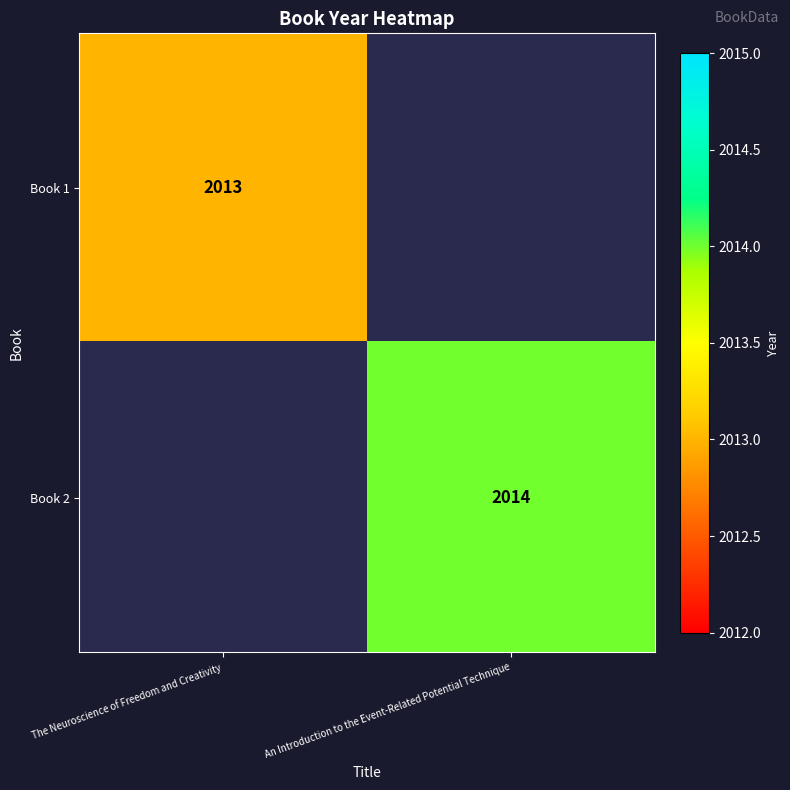

True or false: Book 1 has a value of 2829 at The Neuroscience of Freedom and Creativity.

False